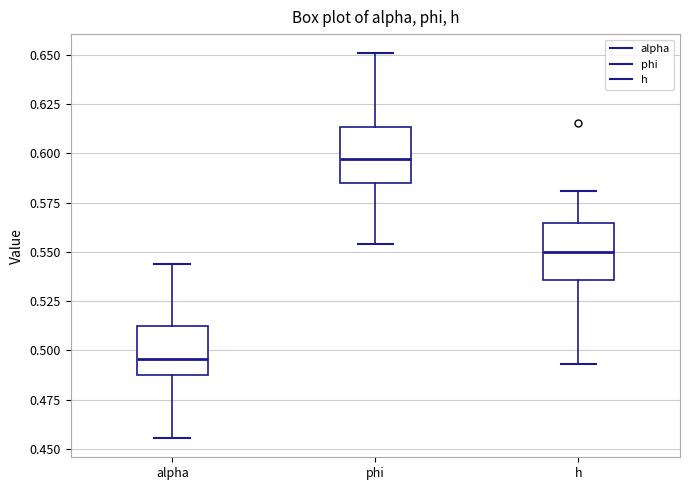

Where is the lower edge of the box for h on the y-axis? The values are not printed on the chart, so give them approximately, as read against the axis.

0.535